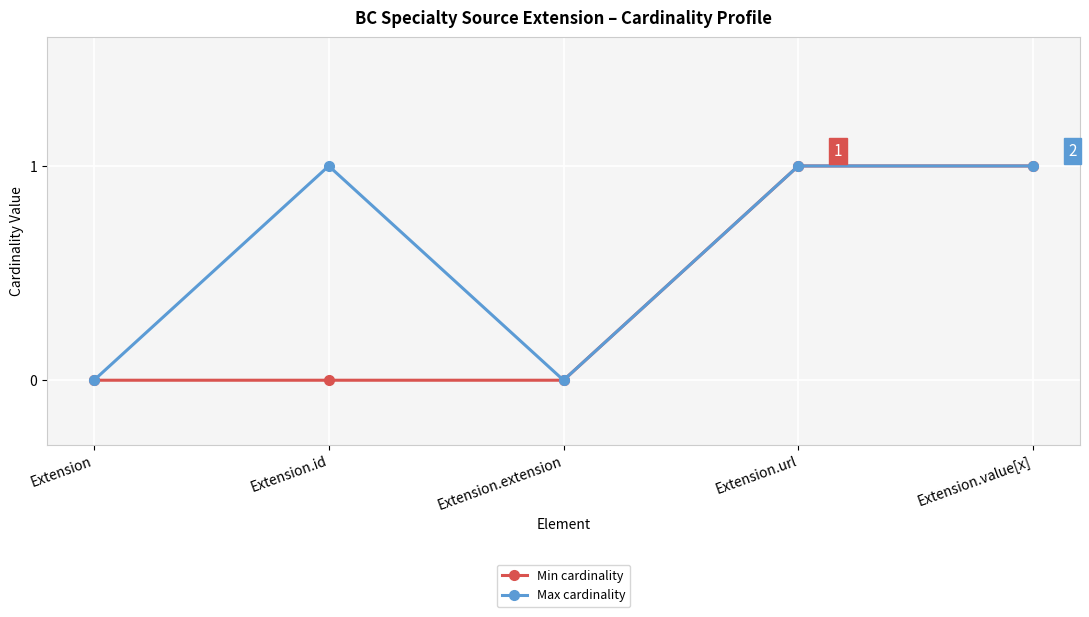

What is the value of the Min cardinality point at the 5th from the left?

1